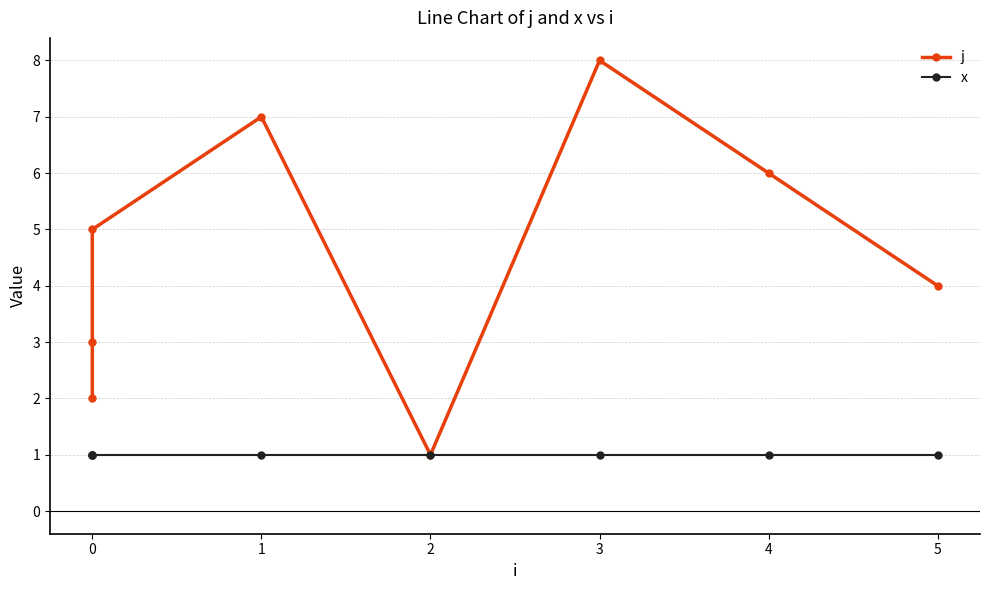

True or false: x and j cross at least once.

False